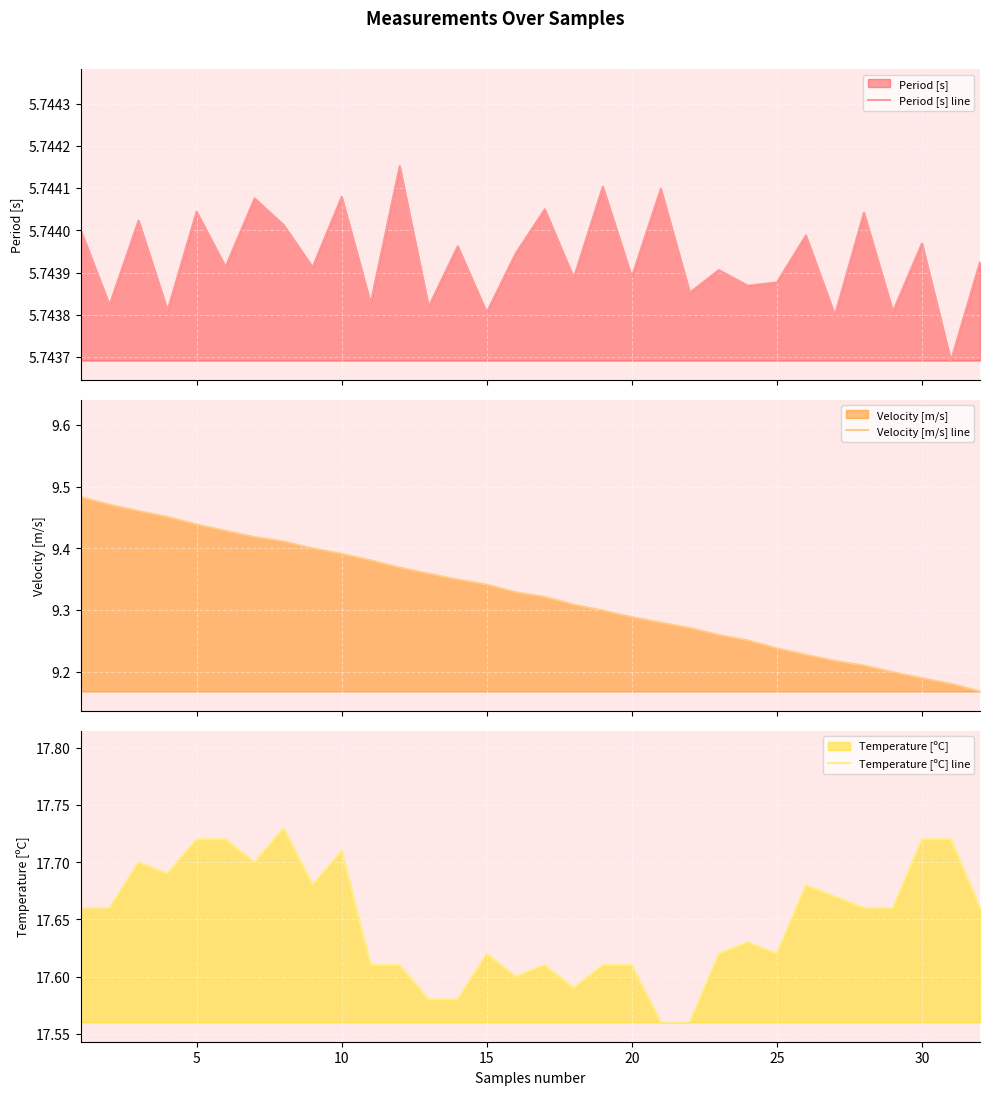

How many categories are shown in the chart?

32